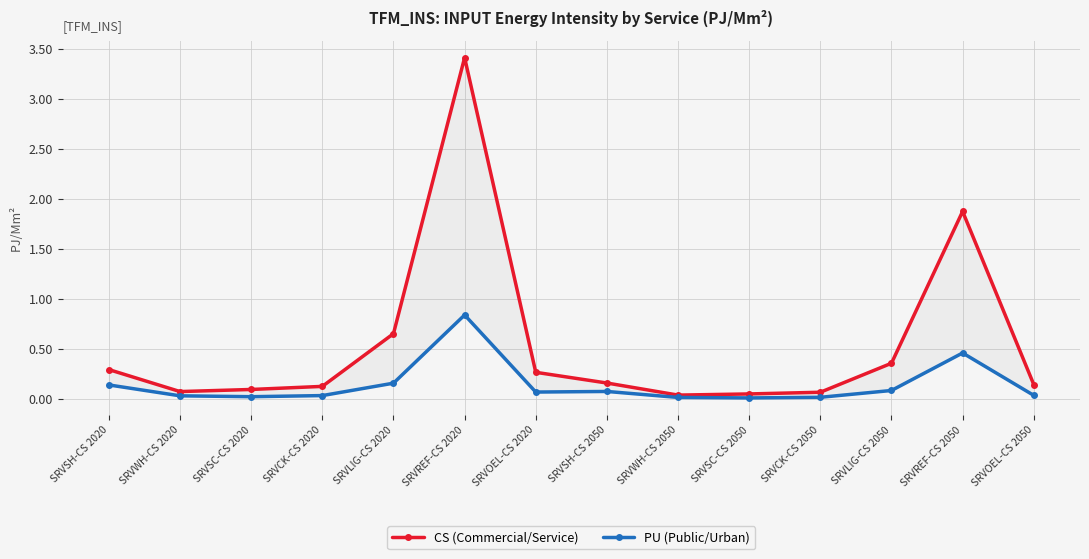

Reading left to right, list all the values displayed in this chart.

CS (Commercial/Service): SRVSH-CS 2020=0.3	SRVWH-CS 2020=0.1	SRVSC-CS 2020=0.1	SRVCK-CS 2020=0.1	SRVLIG-CS 2020=0.7	SRVREF-CS 2020=3.4	SRVOEL-CS 2020=0.3	SRVSH-CS 2050=0.2	SRVWH-CS 2050=0.0	SRVSC-CS 2050=0.1	SRVCK-CS 2050=0.1	SRVLIG-CS 2050=0.4	SRVREF-CS 2050=1.9	SRVOEL-CS 2050=0.1
PU (Public/Urban): SRVSH-CS 2020=0.1	SRVWH-CS 2020=0.0	SRVSC-CS 2020=0.0	SRVCK-CS 2020=0.0	SRVLIG-CS 2020=0.2	SRVREF-CS 2020=0.8	SRVOEL-CS 2020=0.1	SRVSH-CS 2050=0.1	SRVWH-CS 2050=0.0	SRVSC-CS 2050=0.0	SRVCK-CS 2050=0.0	SRVLIG-CS 2050=0.1	SRVREF-CS 2050=0.5	SRVOEL-CS 2050=0.0